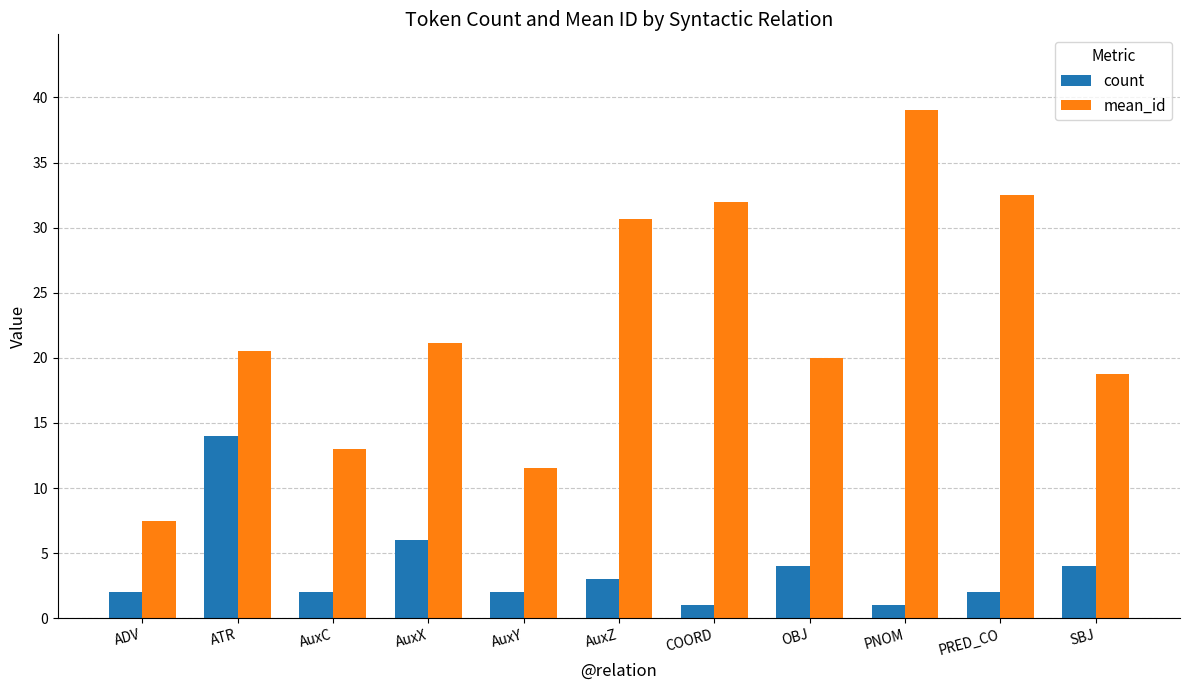

What is the total value across all series at AuxY?

13.5